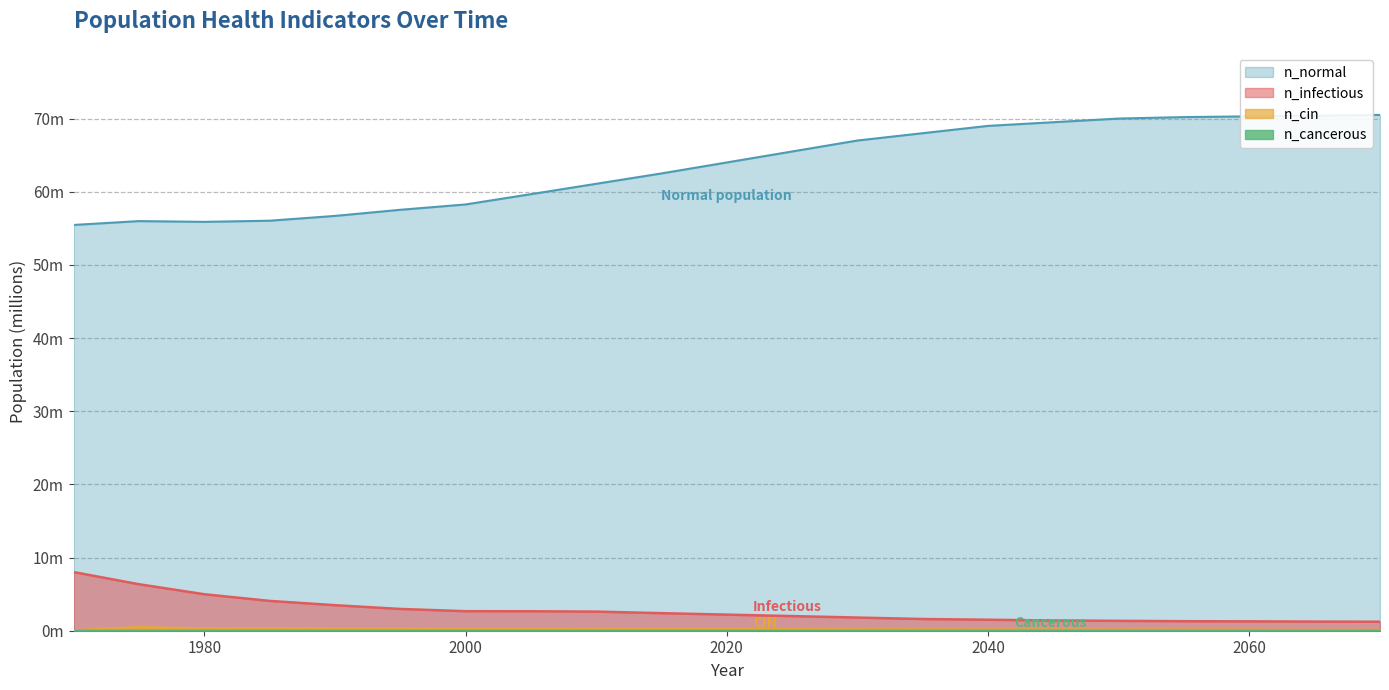

What is the sum of all n_infectious values?

57.1